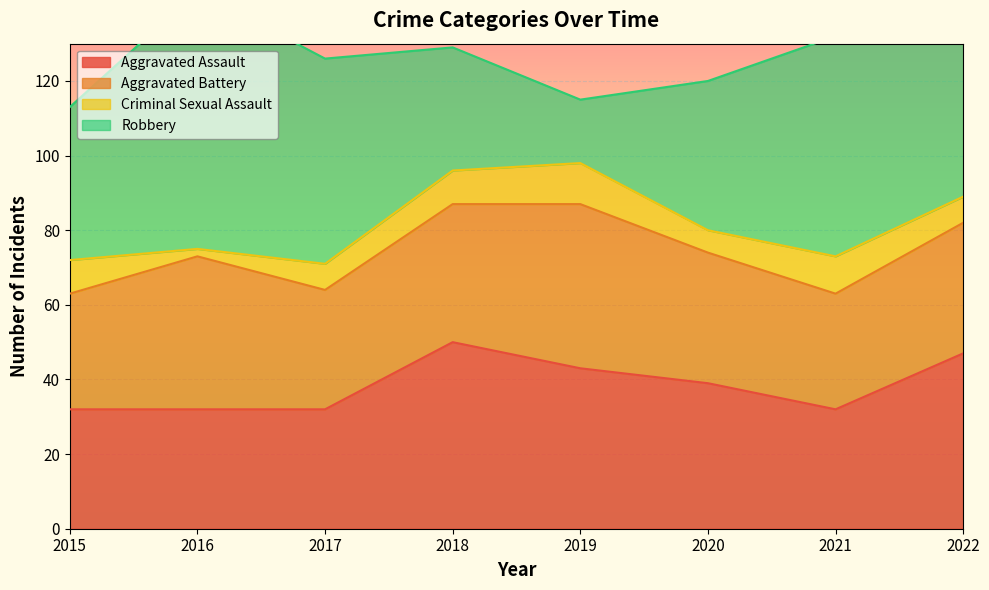

True or false: Aggravated Battery and Criminal Sexual Assault intersect in this chart.

False